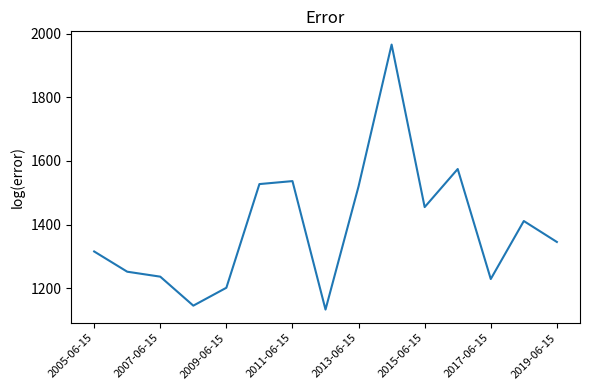

What is the difference between the maximum and minimum values?

832.0